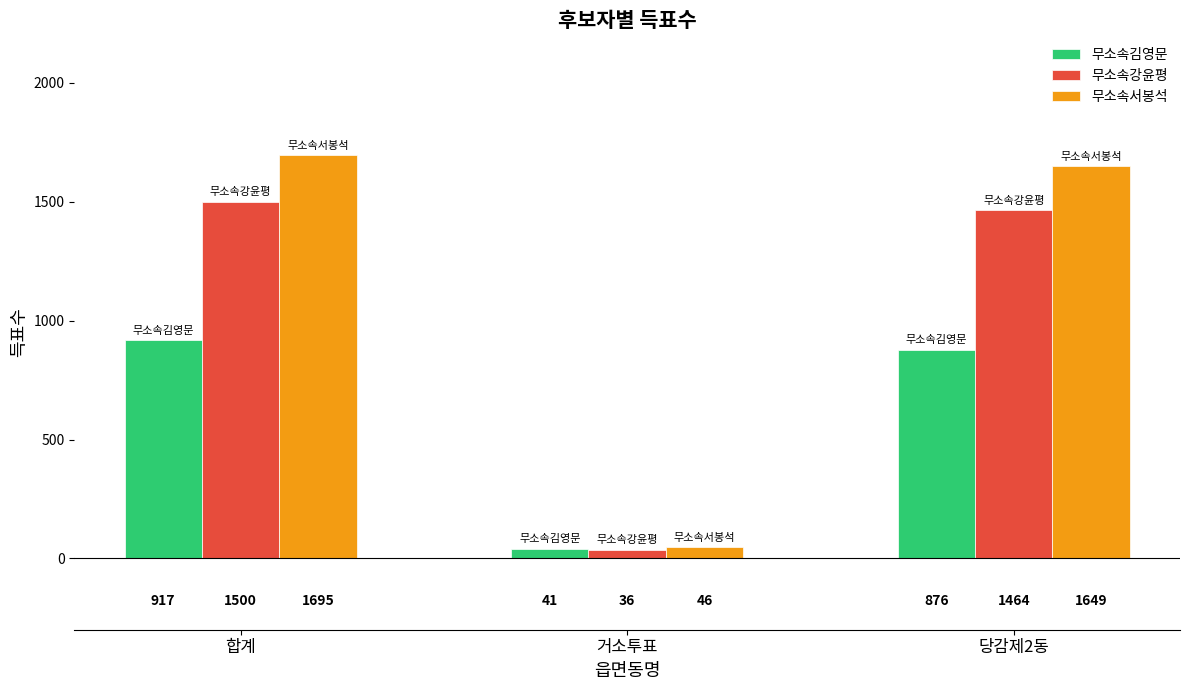

Rank the series by their average value, from highest to lowest.

무소속서봉석, 무소속강윤평, 무소속김영문